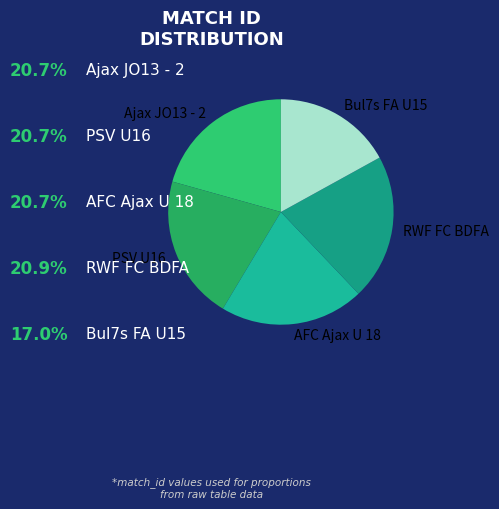

Which slice is the smallest?

Bul7s FA U15